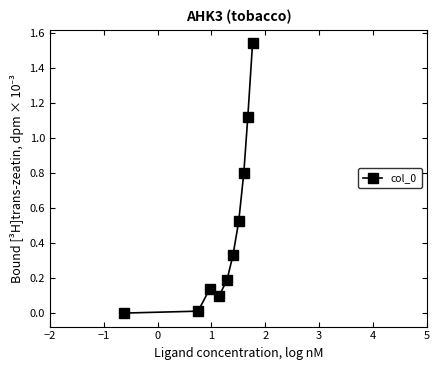

What is the sum of all values?

4.8